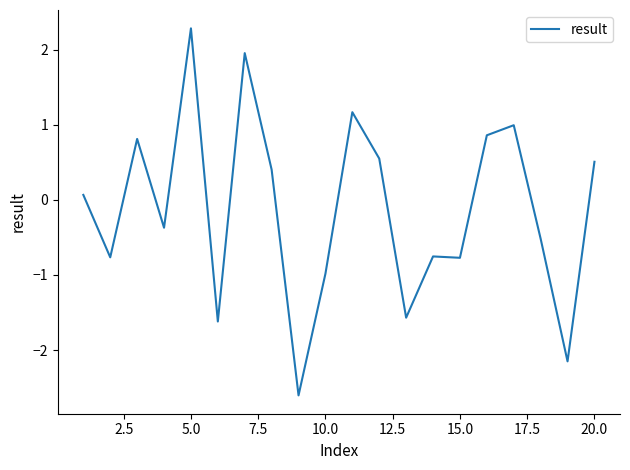

What is the maximum value shown in the chart?

2.3